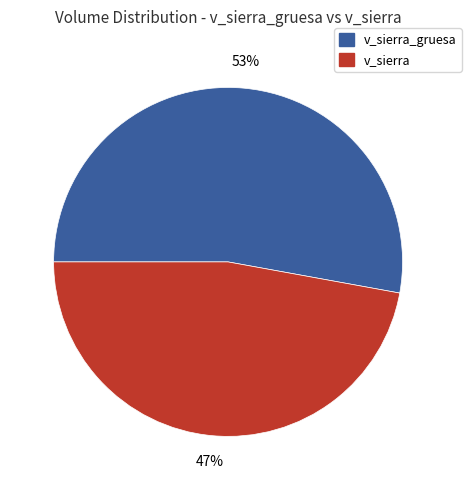

What percentage is the v_sierra slice, to the nearest percent?

47%